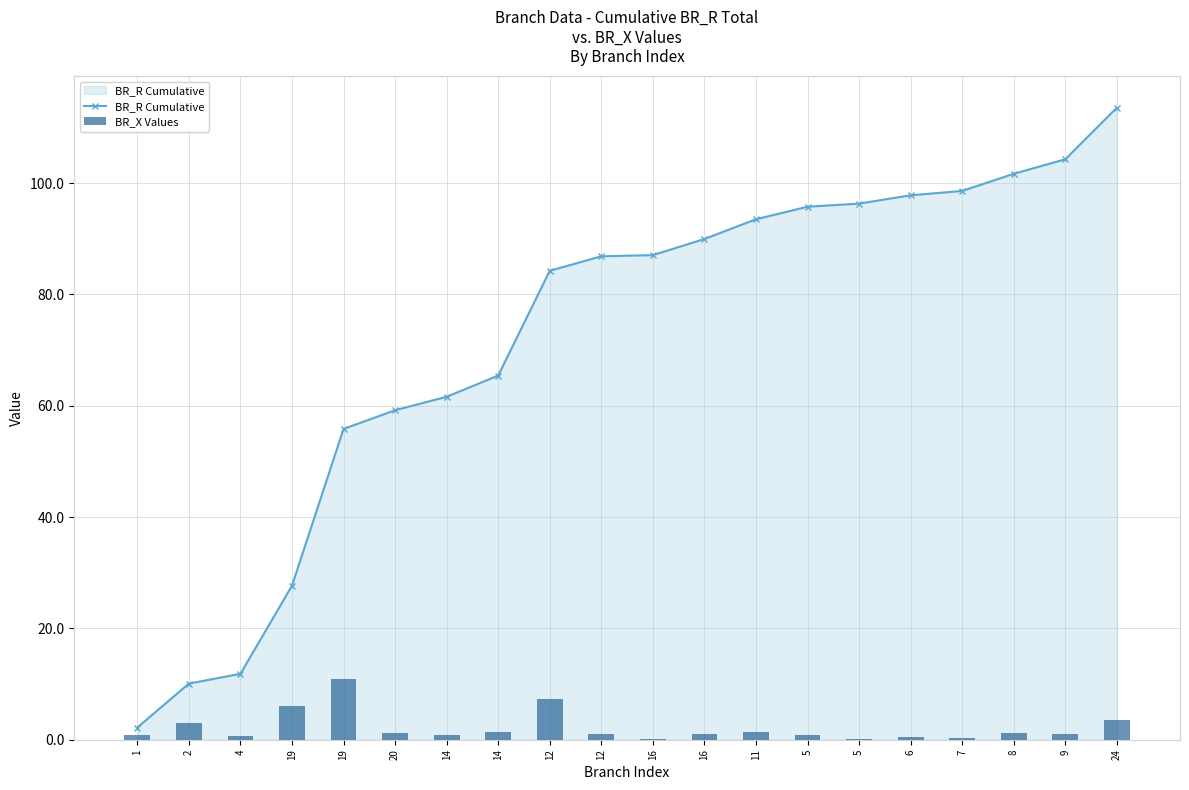

What are all the series names shown in the legend?

BR_R Cumulative, BR_X Values